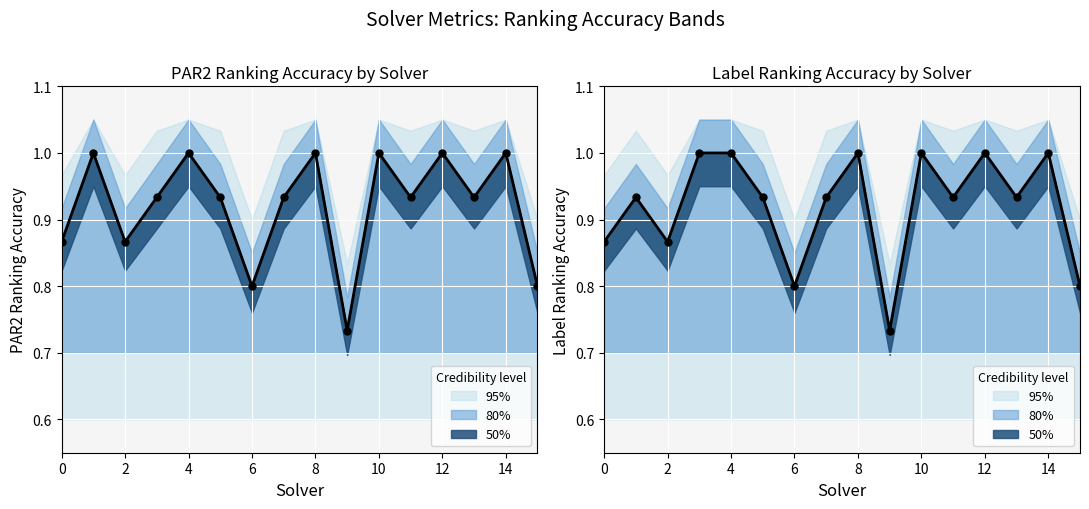

Is the value of label_ranking_acc at 6 greater than the value of par2_ranking_acc at 7?

No